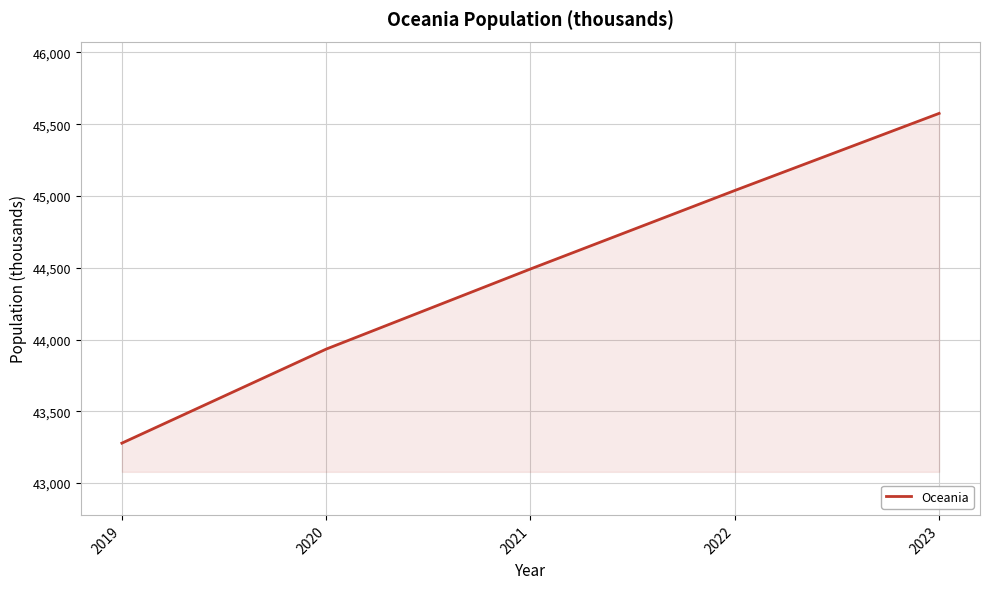

Reading left to right, what are all the values shown in this chart?

2019=43278.2	2020=43933.4	2021=44491.7	2022=45038.6	2023=45575.8